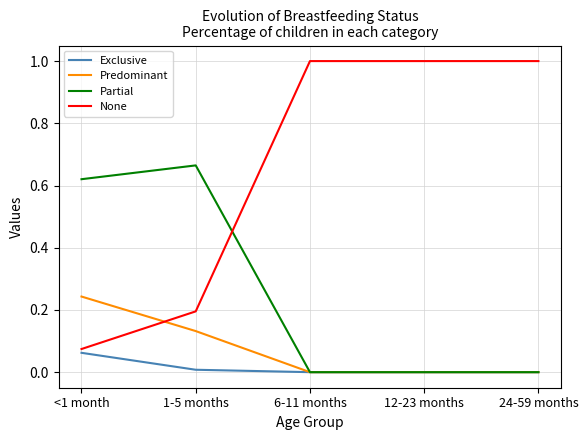

Which series changed the most between <1 month and 6-11 months?

None